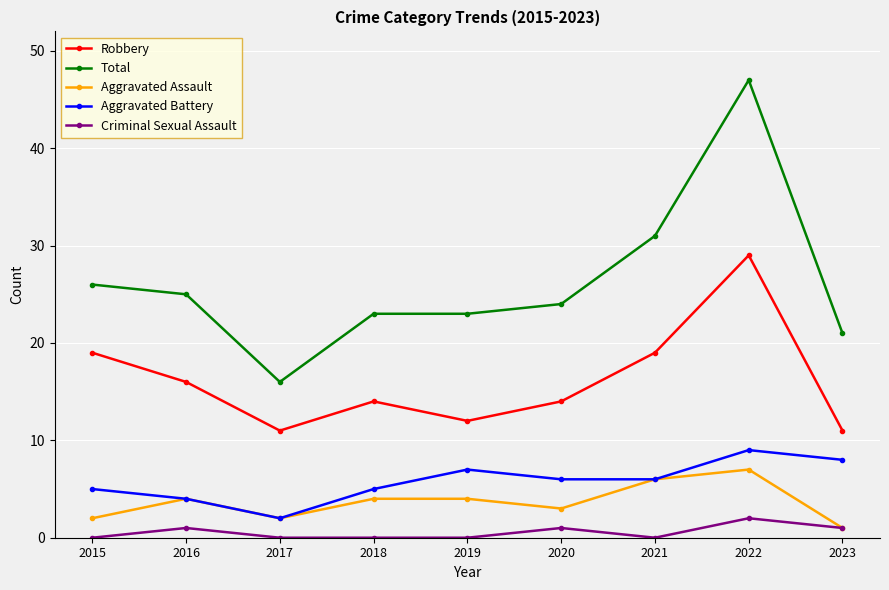

The Robbery series shows 11 at 2017. True or false?

True